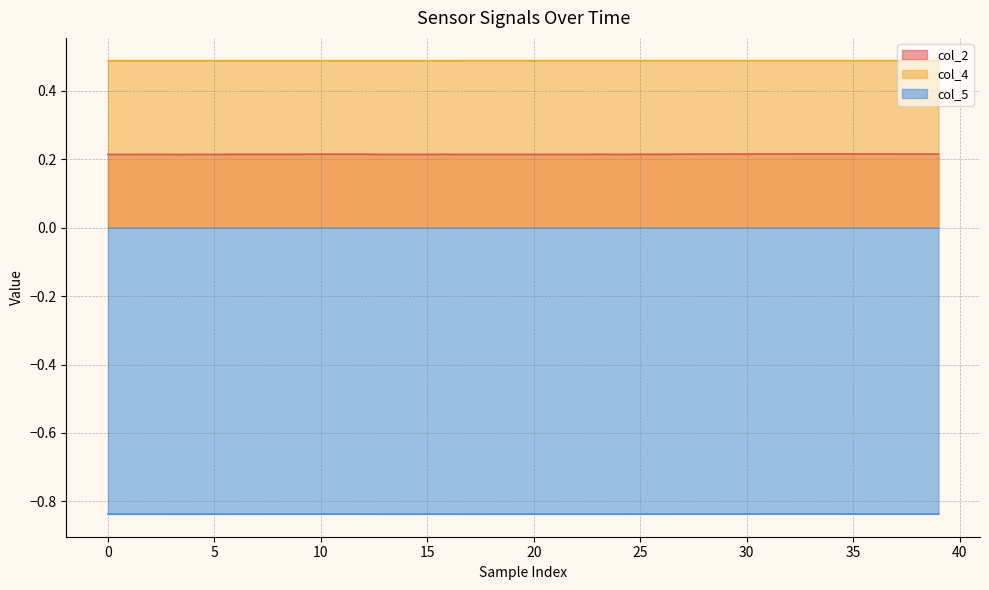

Rank the series by their maximum value, from highest to lowest.

col_4, col_2, col_5